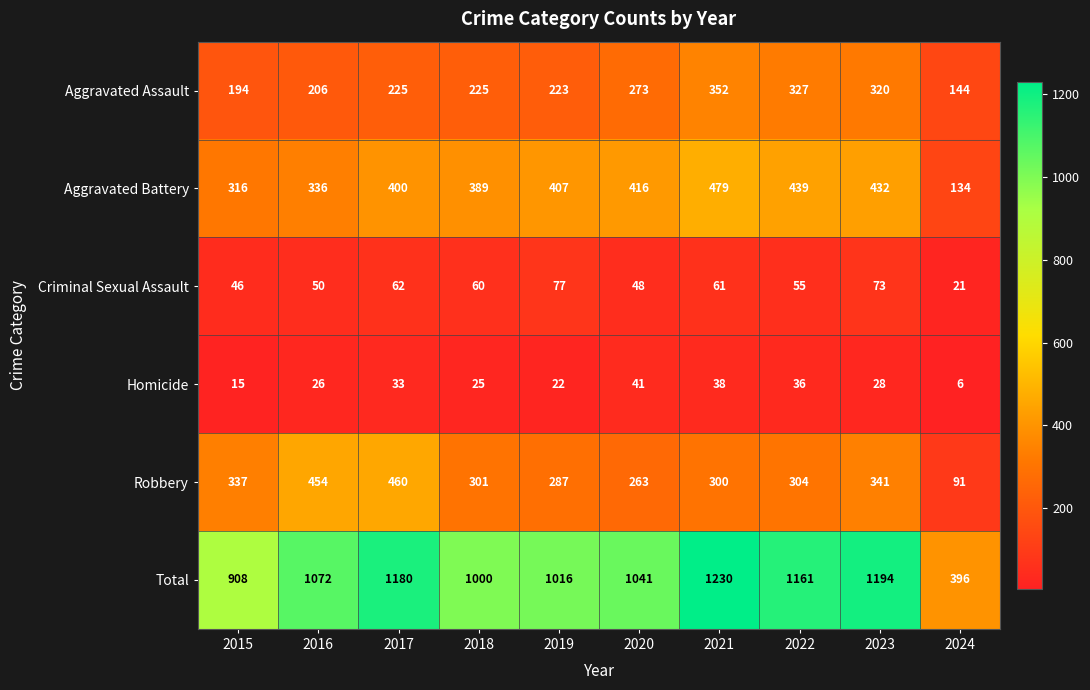

What is the maximum value for Aggravated Battery?

479